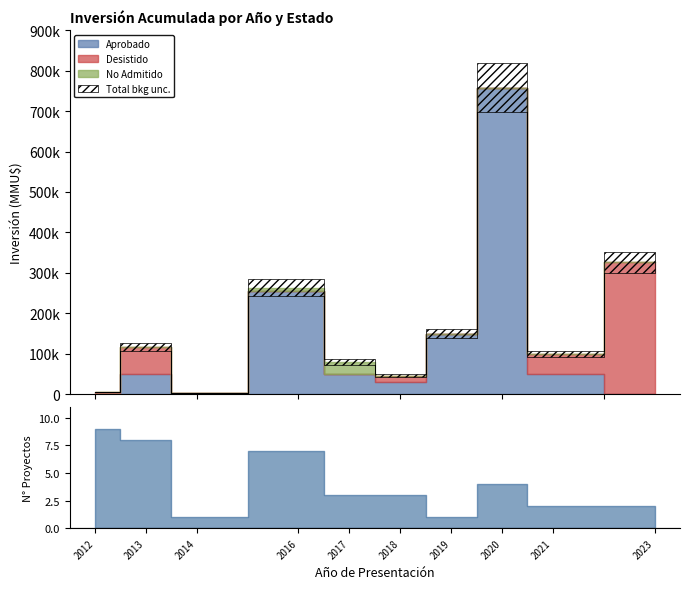

What is the difference between the second highest and second lowest values in the Desistido series?

78220